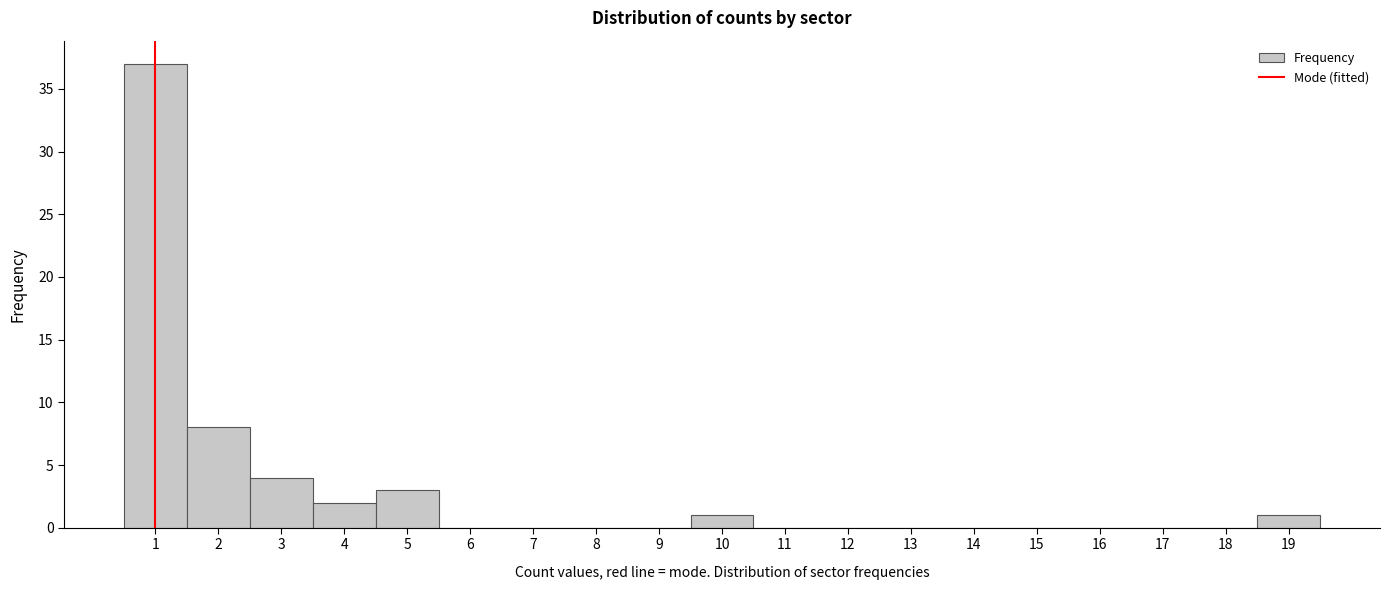

Reading left to right, list every bar in this chart as the range it spans on the x-axis followed by its height. The values are not printed on the chart, so give them approximately, as read against the axis.

0.5 to 1.5: 37
1.5 to 2.5: 8
2.5 to 3.5: 4
3.5 to 4.5: 2
4.5 to 5.5: 3
5.5 to 6.5: 0
6.5 to 7.5: 0
7.5 to 8.5: 0
8.5 to 9.5: 0
9.5 to 10.5: 1
10.5 to 11.5: 0
11.5 to 12.5: 0
12.5 to 13.5: 0
13.5 to 14.5: 0
14.5 to 15.5: 0
15.5 to 16.5: 0
16.5 to 17.5: 0
17.5 to 18.5: 0
18.5 to 19.5: 1